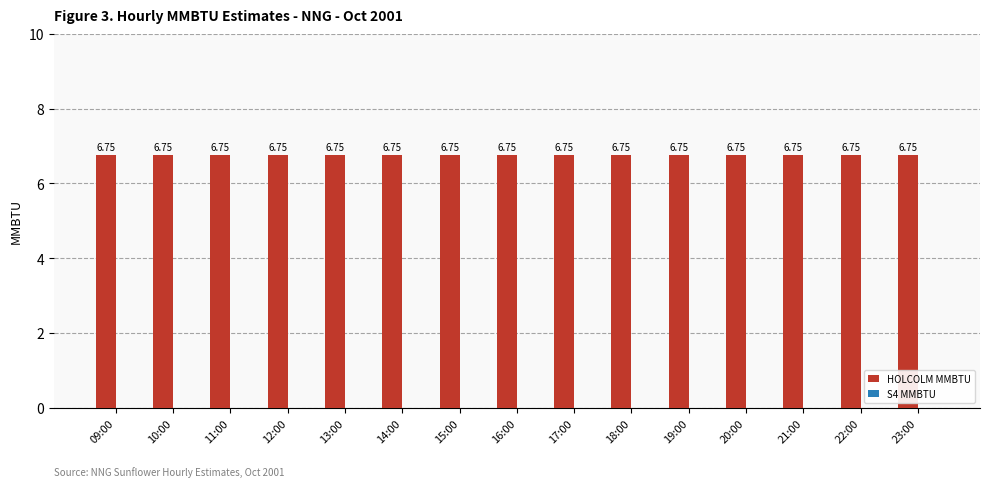

What position from the right is 18:00?

6